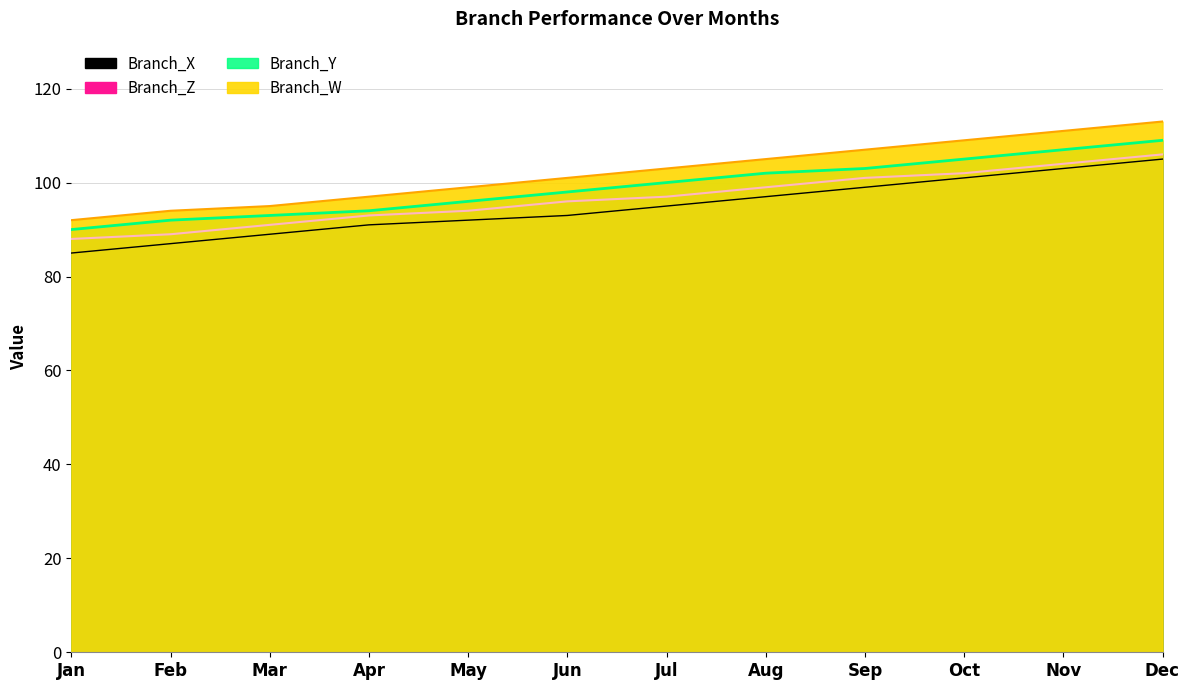

What is the average value of the Branch_Y series?

99